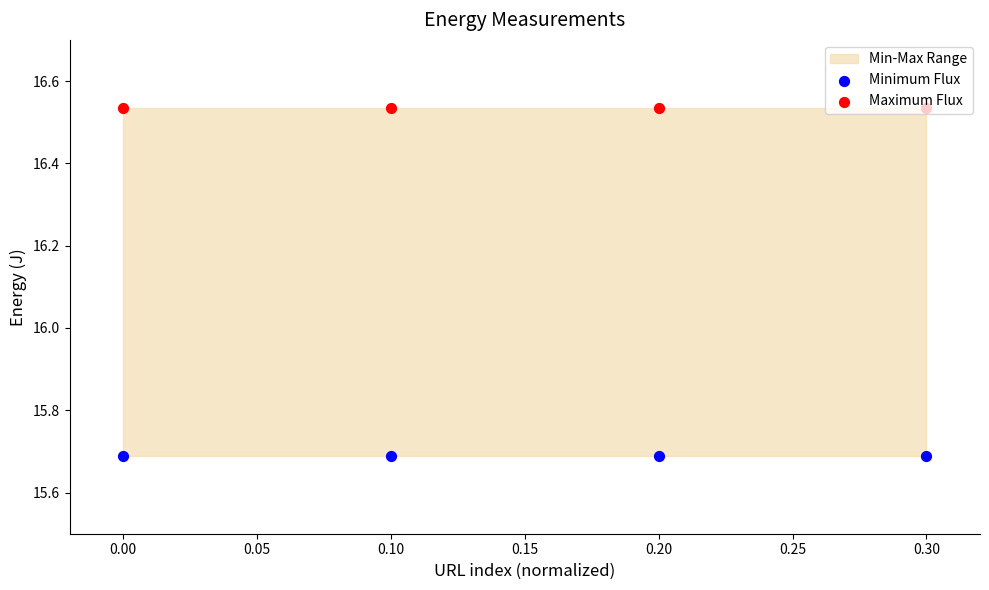

At how many categories does at least one series exceed 15?

4